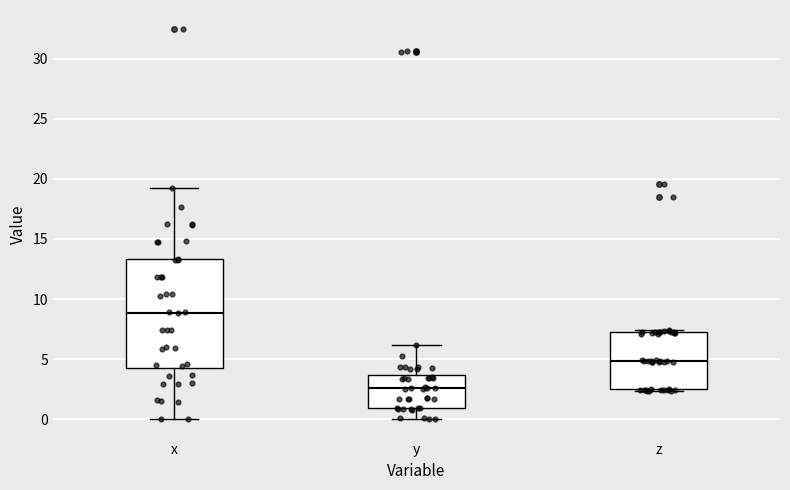

Where is the lower edge of the box for x on the y-axis? The values are not printed on the chart, so give them approximately, as read against the axis.

4.0